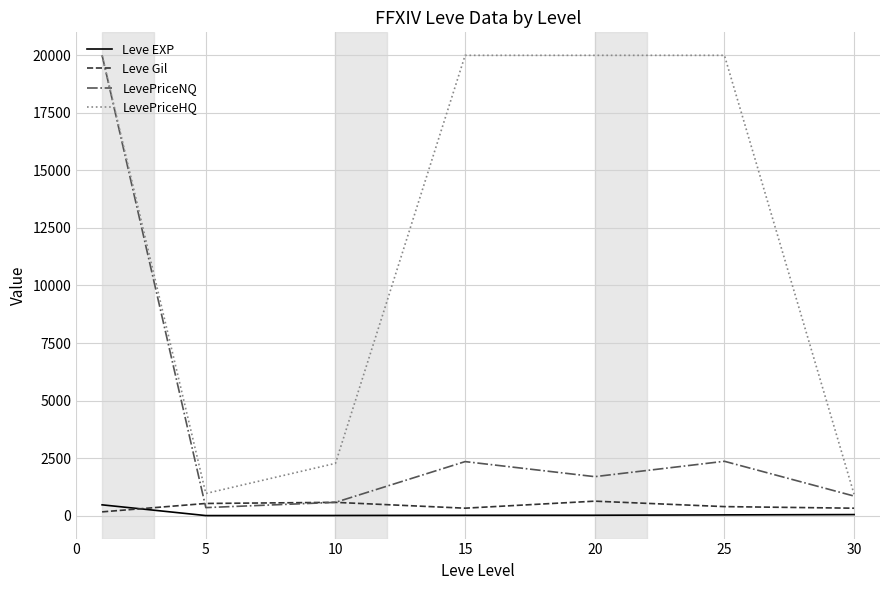

How many values in the Leve Gil series are below 391?

3